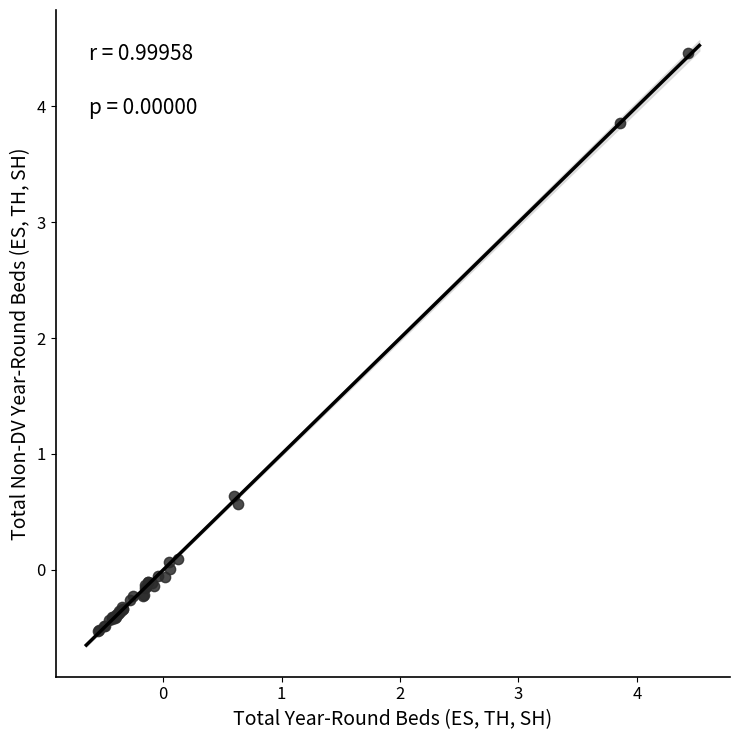

What Y value in the scatter plot is closest to 1?

0.6